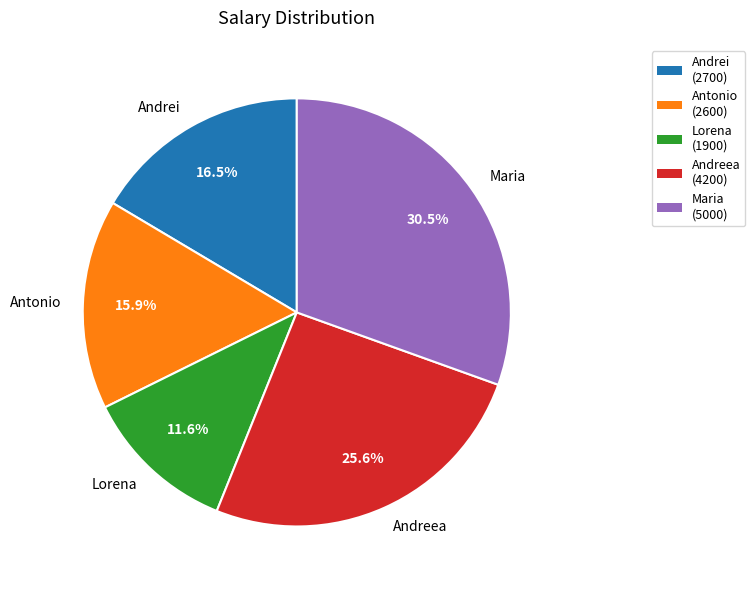

What is the ratio of the value at Andrei to the value at Antonio?

1.0